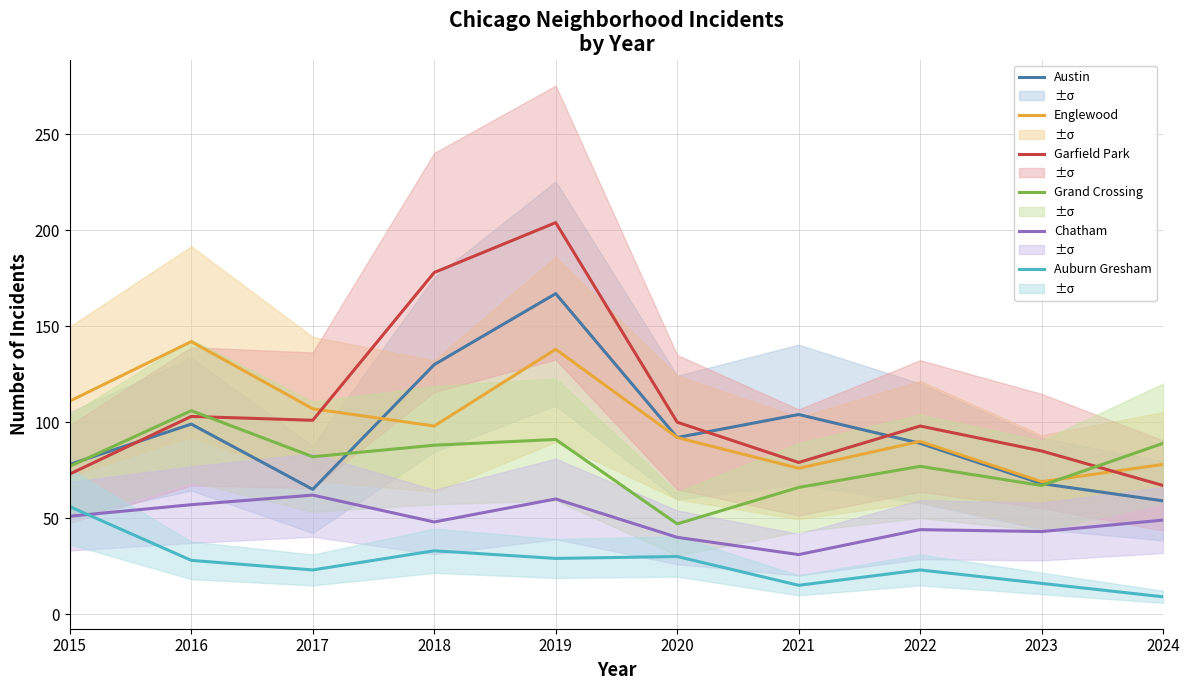

Read the Grand Crossing value at 2023.

67